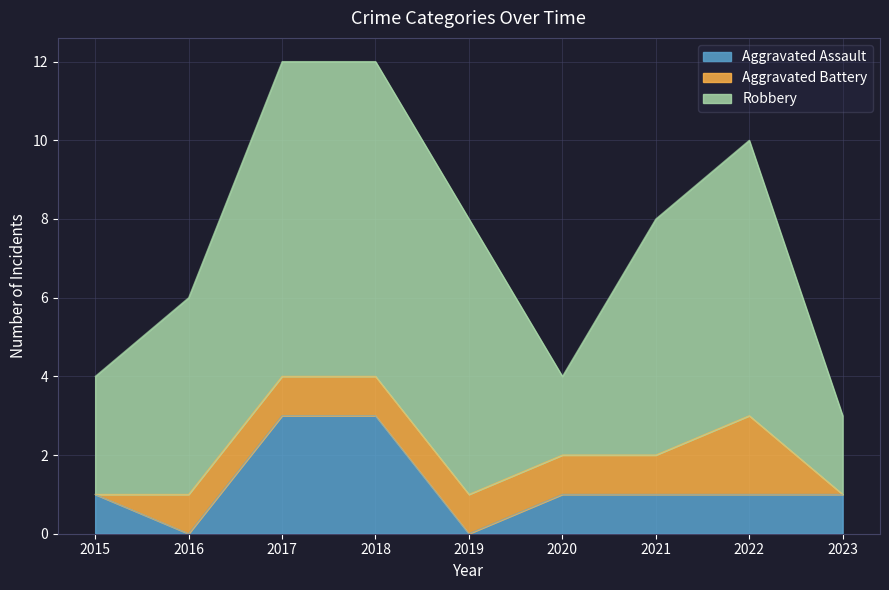

How many interior local valleys does the Robbery series have?

1